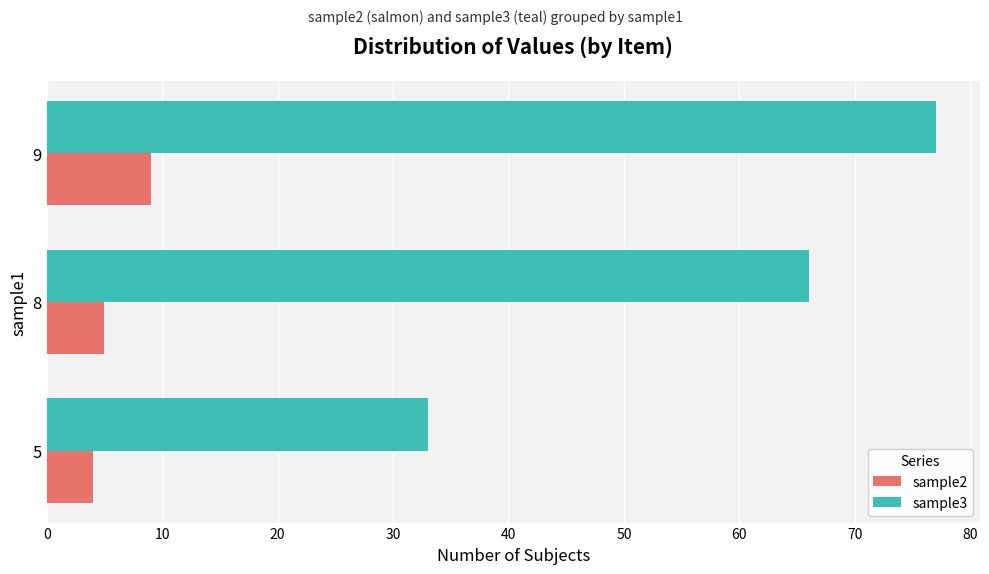

Rank the series at 8 from lowest to highest value.

sample2, sample3